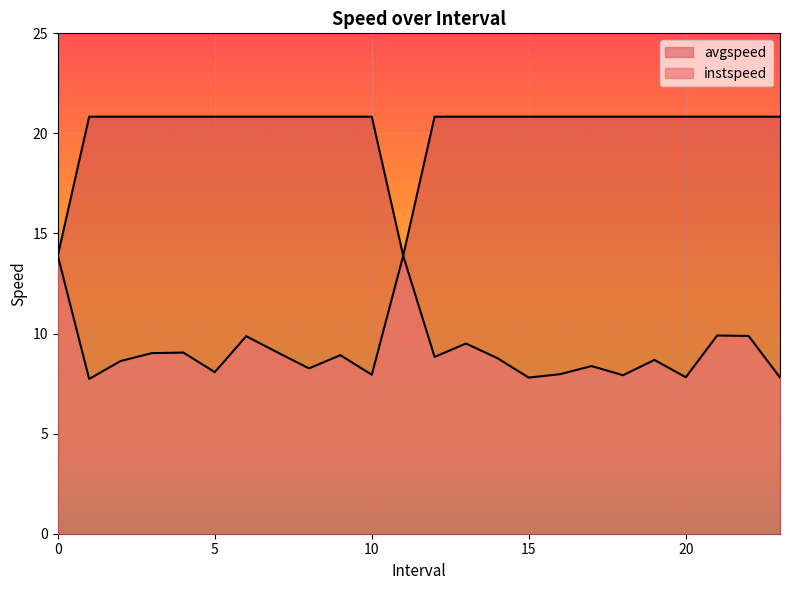

What is the difference between the maximum and minimum values in the avgspeed series?

6.9